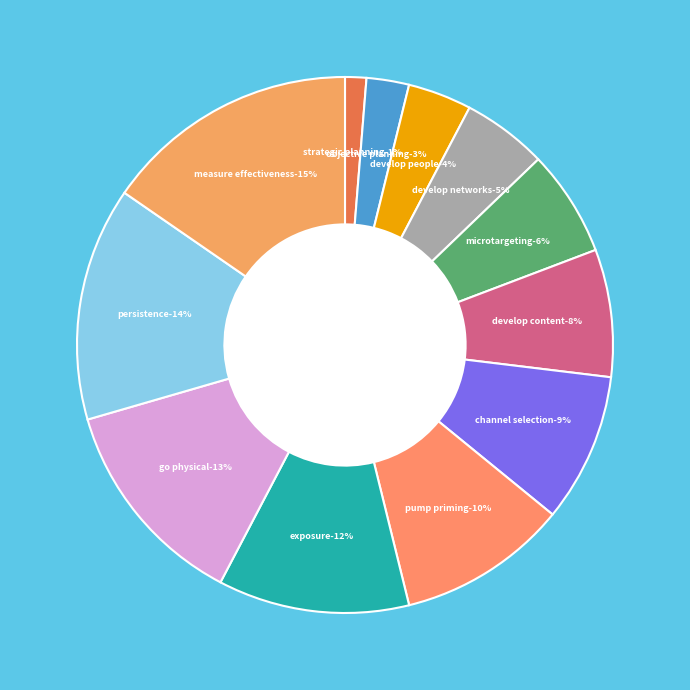

Combined, do TA05 - Microtargeting and TA08 - Pump Priming account for over 50%?

No